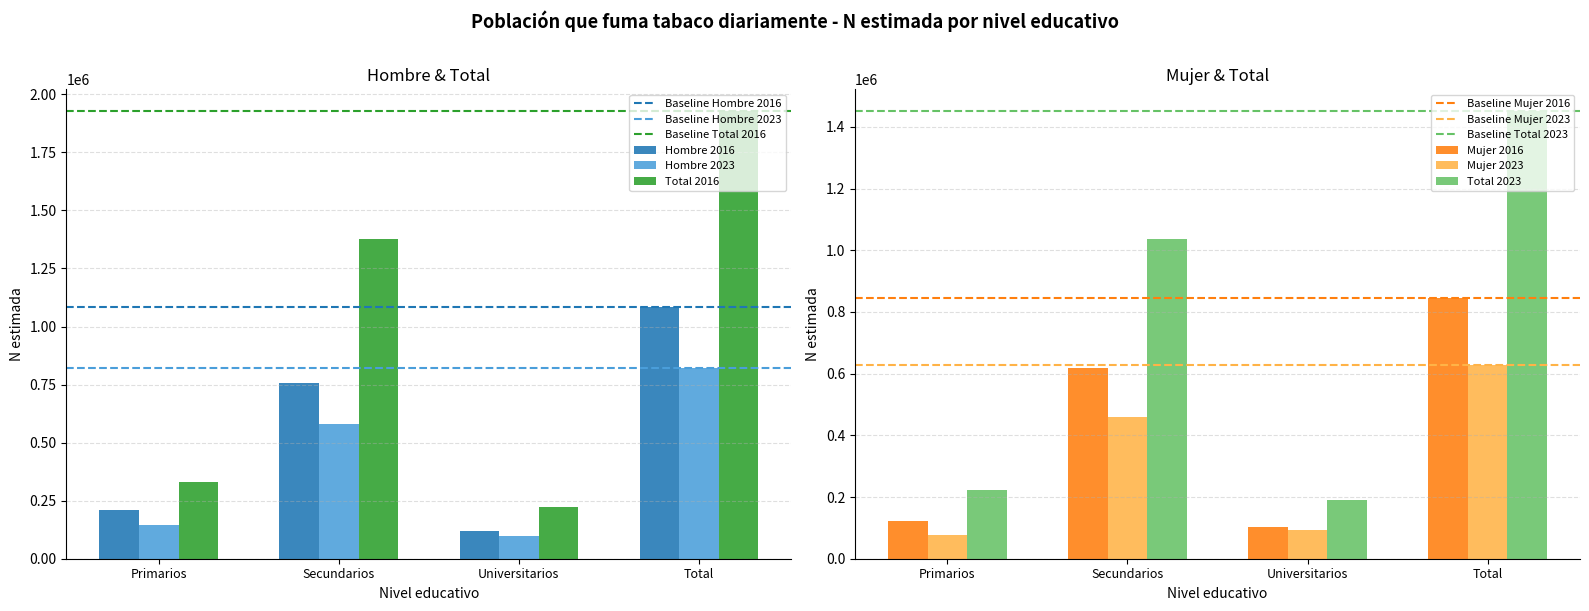

What value does the Hombre 2023 series have at Total, to the nearest 50?

821400